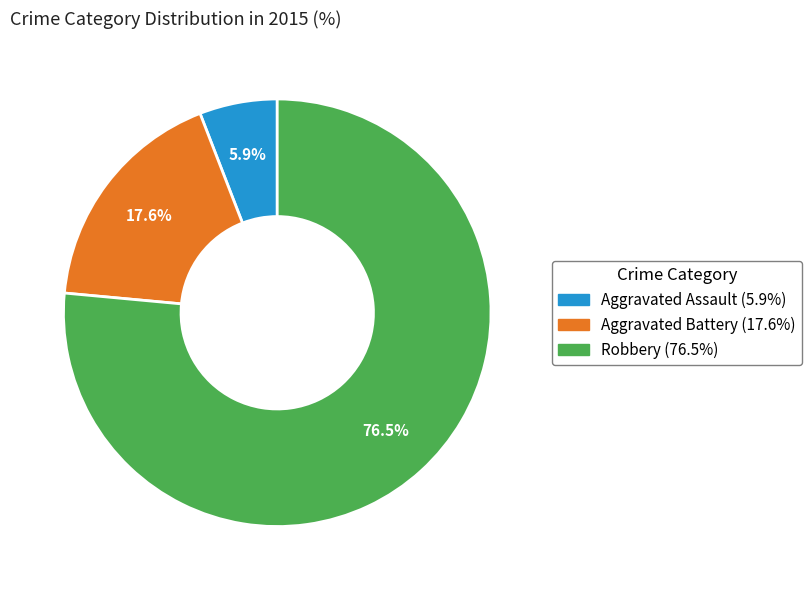

Which slice is the largest?

Robbery